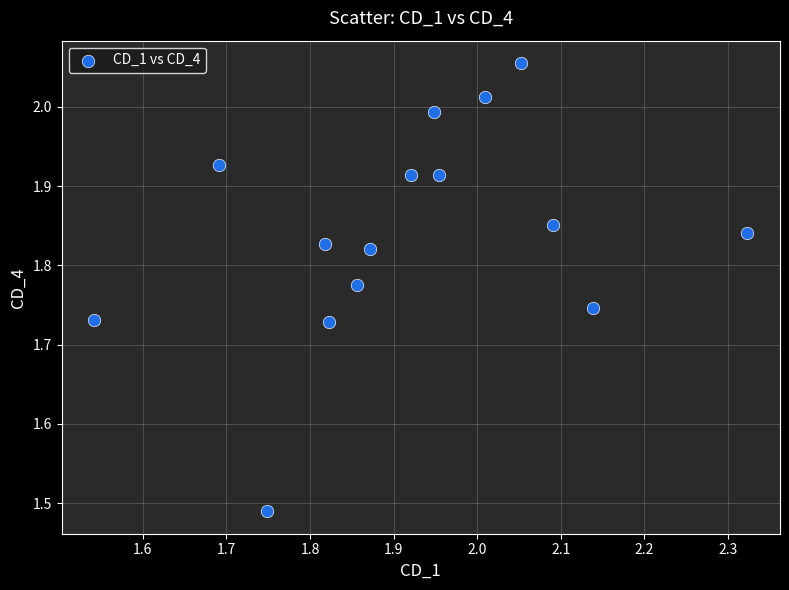

What is the range of X values (max minus min)?

0.8